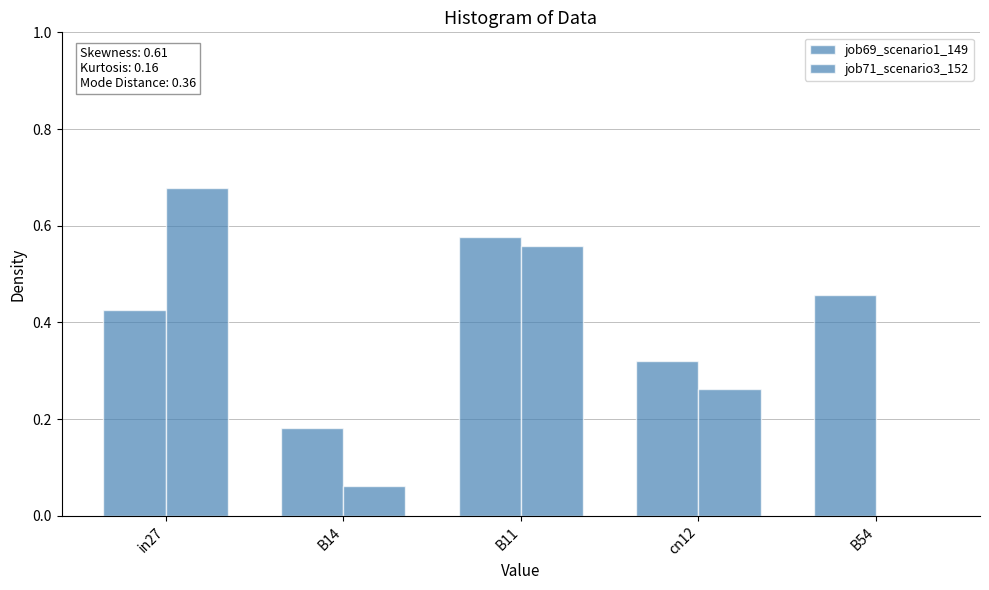

The value of job71_scenario3_152 at cn12 is 0.4. True or false?

False